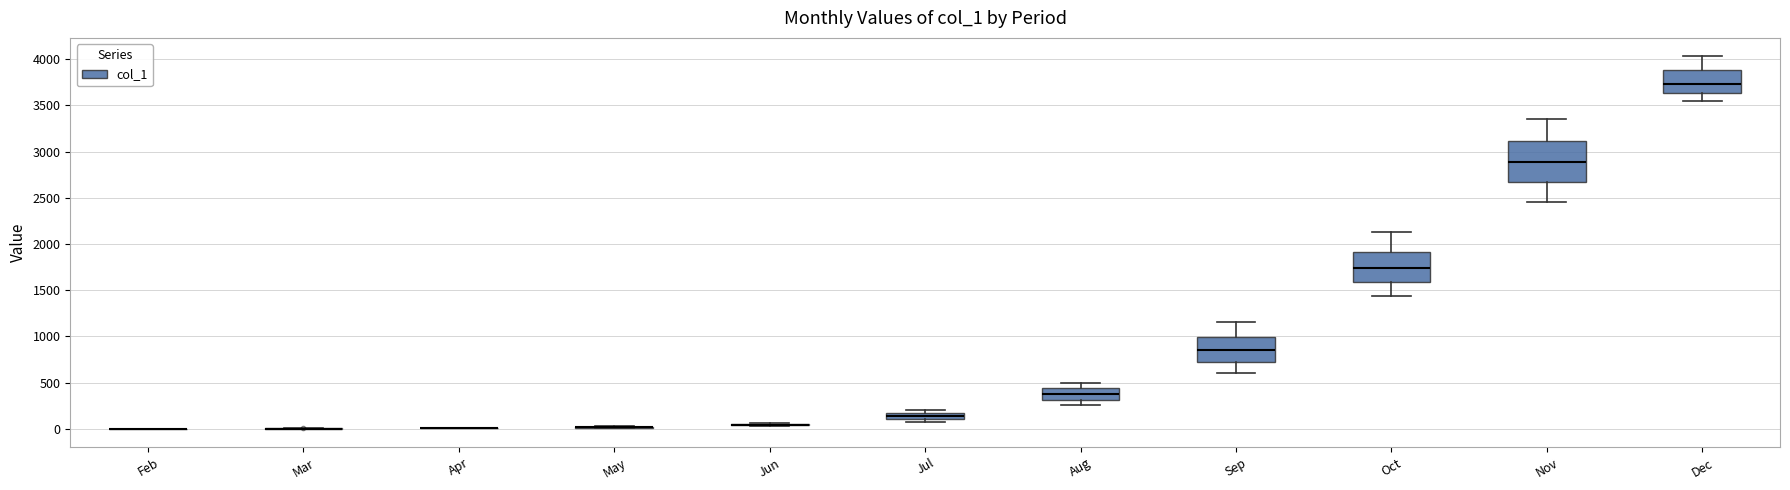

Which box is the tallest, from its lower edge to its upper edge?

Nov